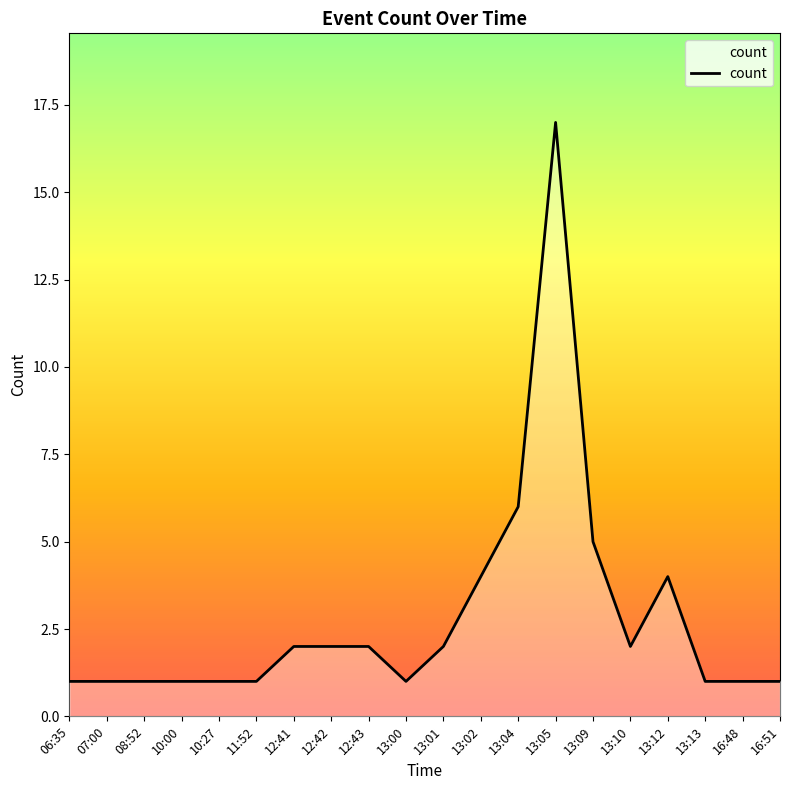

What position from the left is 07:00?

2